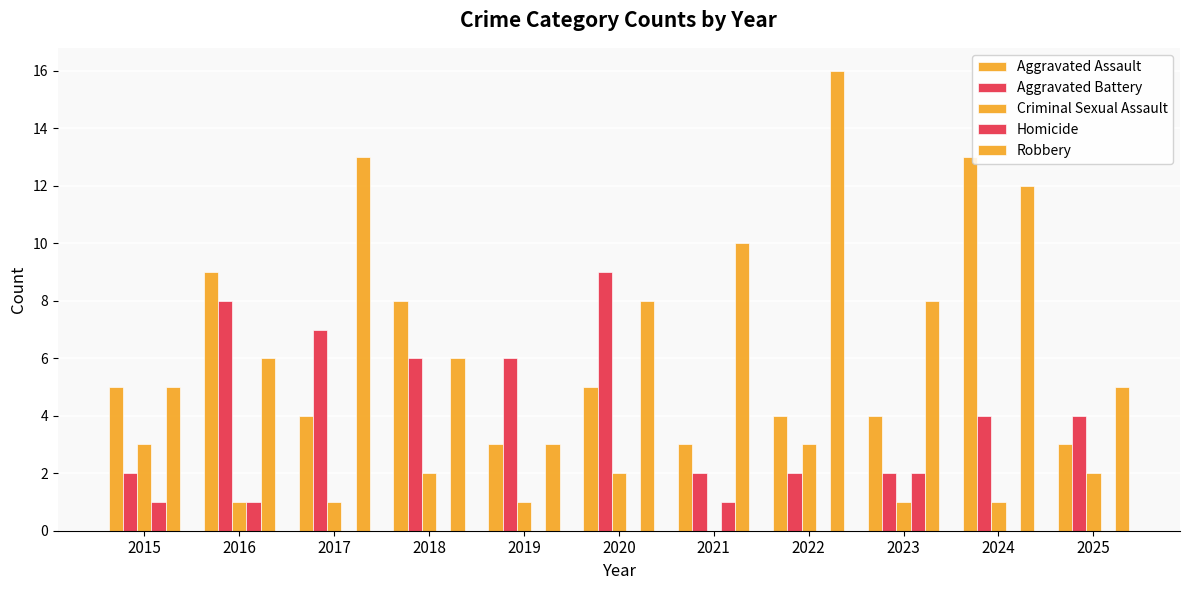

Rank the categories by Criminal Sexual Assault value from lowest to highest.

2021, 2016, 2017, 2019, 2023, 2024, 2018, 2020, 2025, 2015, 2022